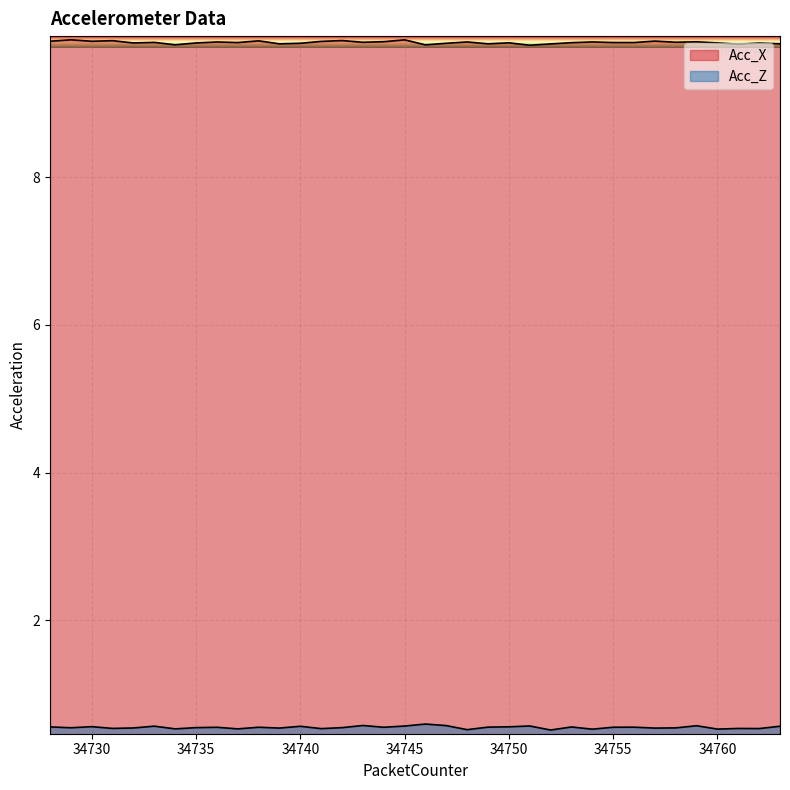

What is the difference between the maximum and minimum values in the Acc_X series?

0.1